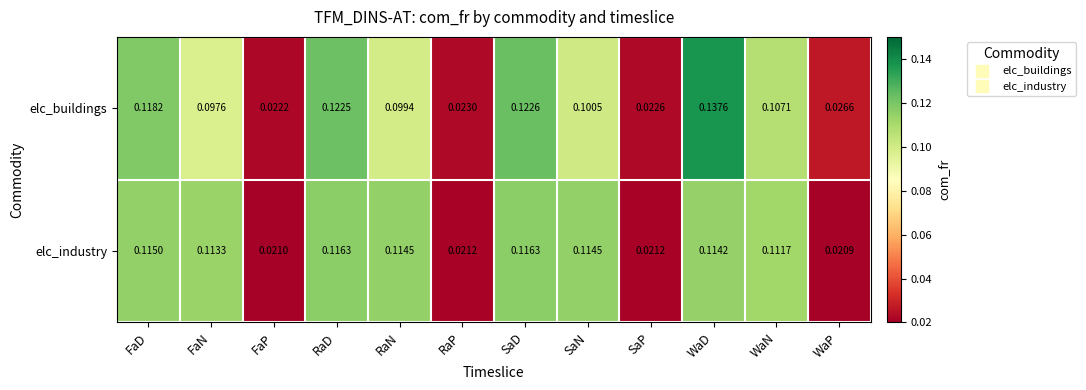

Rank the series at WaD from highest to lowest value.

elc_buildings, elc_industry